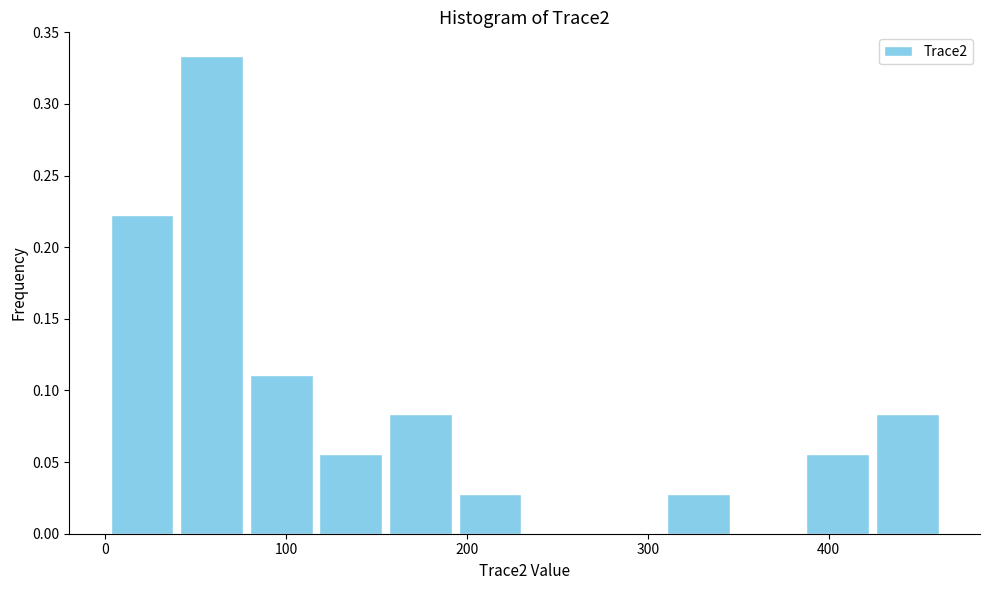

Read against the x-axis, roughly where is the centre of the tallest bar?

60